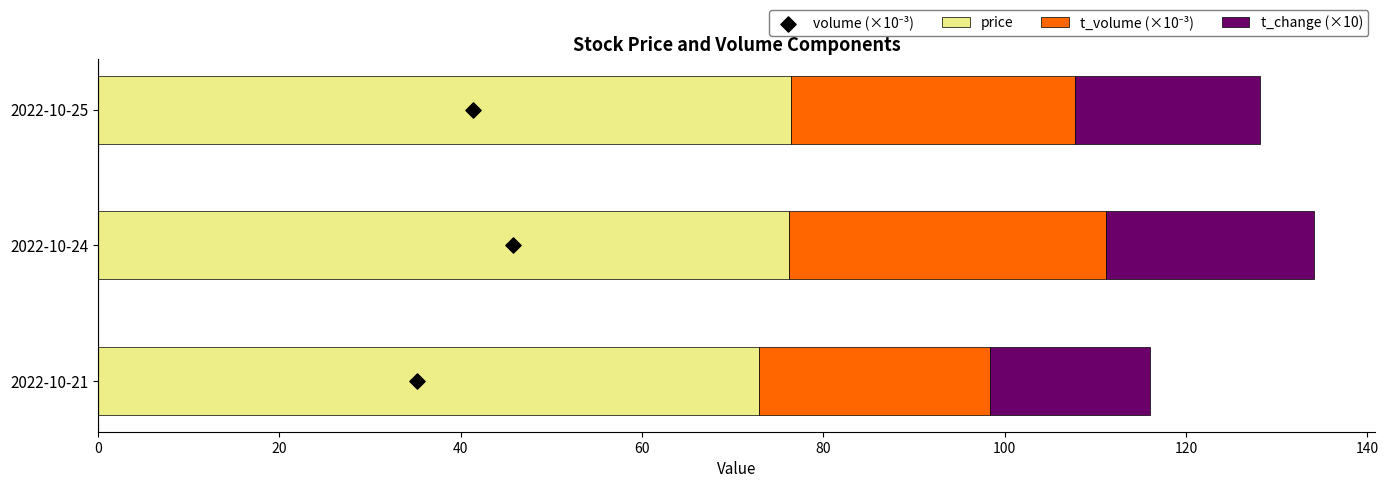

Which series contains the lowest Y value?

t_change (×10)